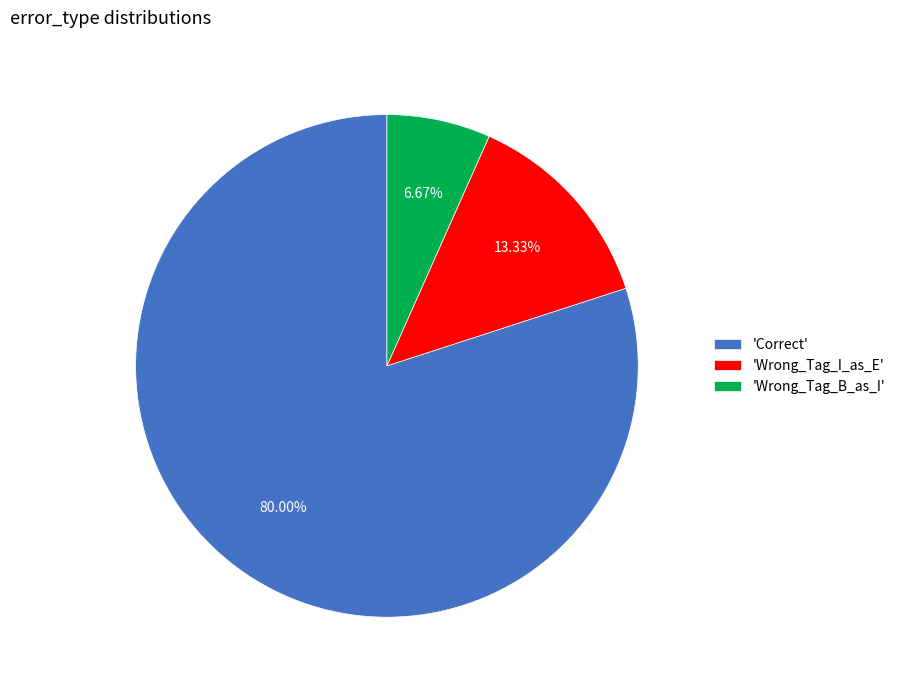

What is the ratio of the value at 'Wrong_Tag_B_as_I' to the value at 'Wrong_Tag_I_as_E'?

0.5